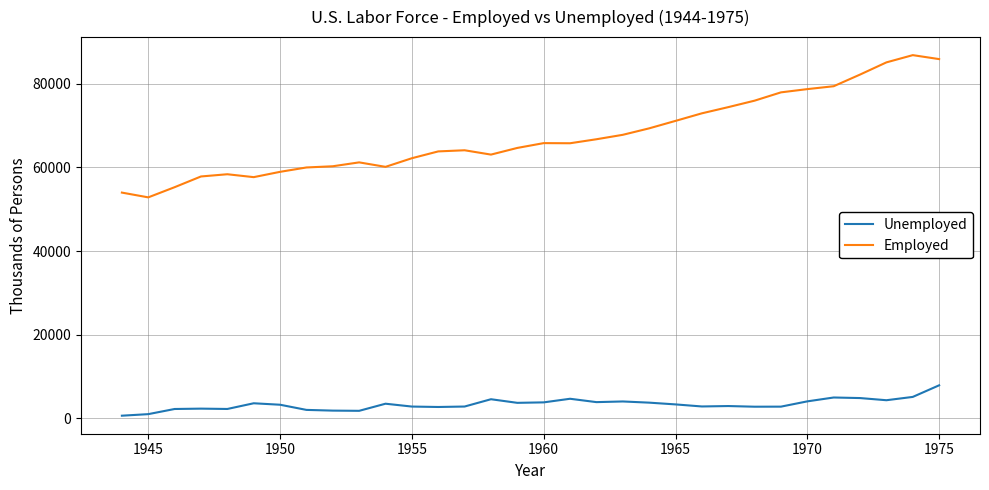

What is the highest value of the Employed series?

86794